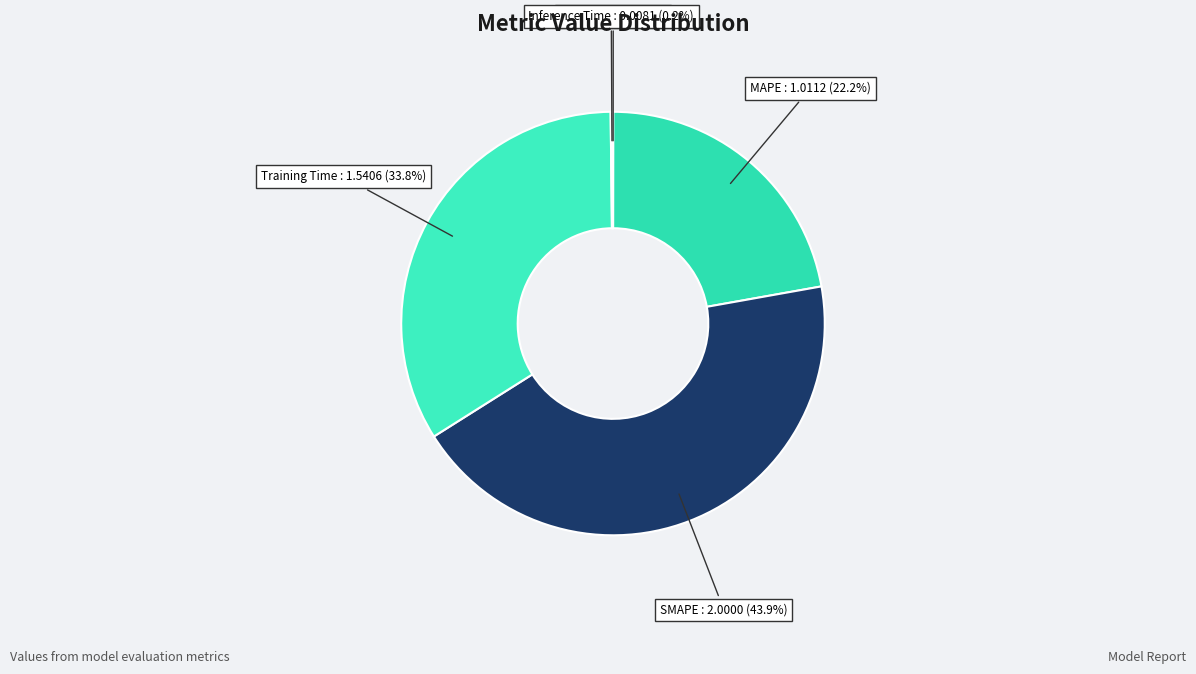

How much of the chart is everything except Training Time?

66.2%